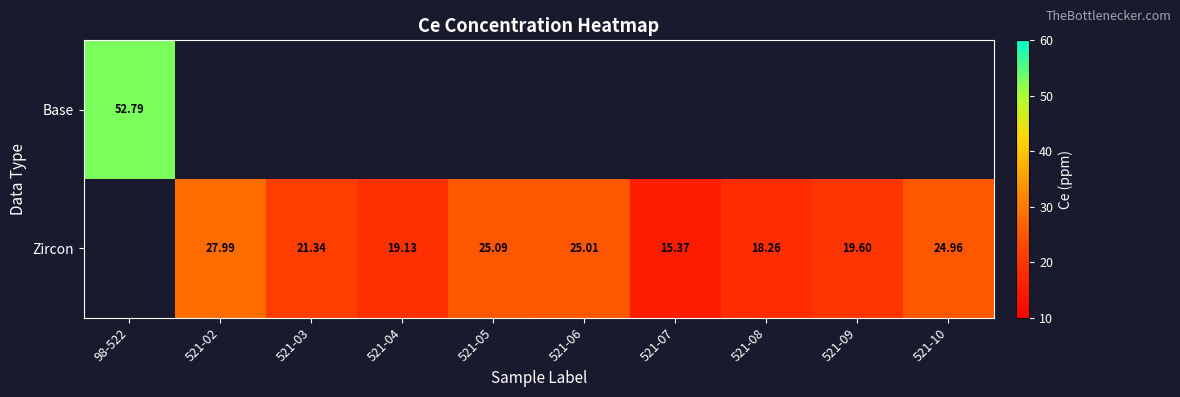

How many data points does each series have?

10